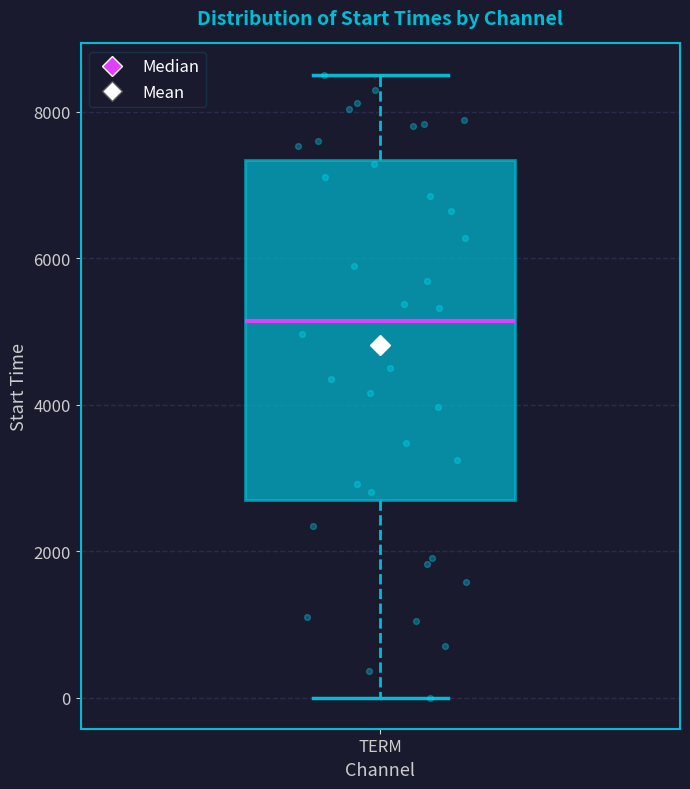

Transcribe this box plot: give where the median line is, the range the box spans, and where the two whiskers end, as read against the y-axis. The values are not printed on the chart, so give them approximately, as read against the axis.

median 5200, box 2600 to 7400, whiskers 0 to 8600